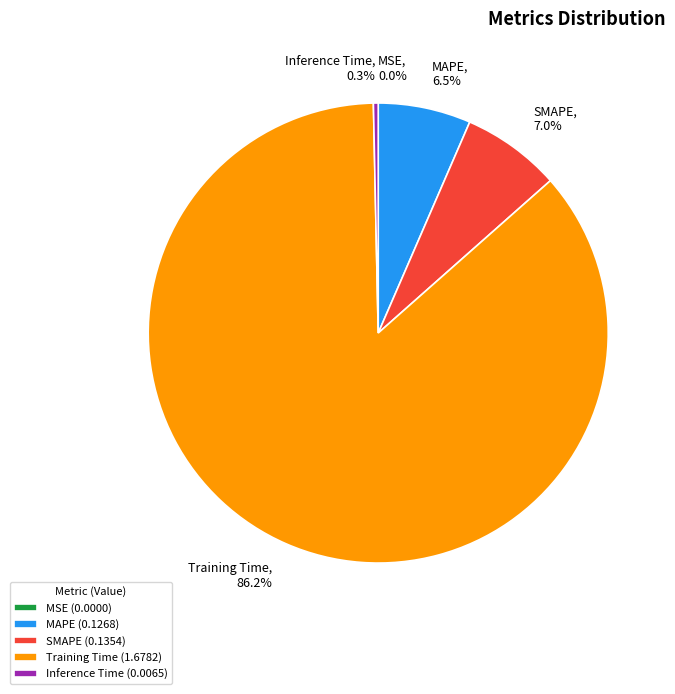

Combined, what portion of the pie is SMAPE and Inference Time?

7.3%